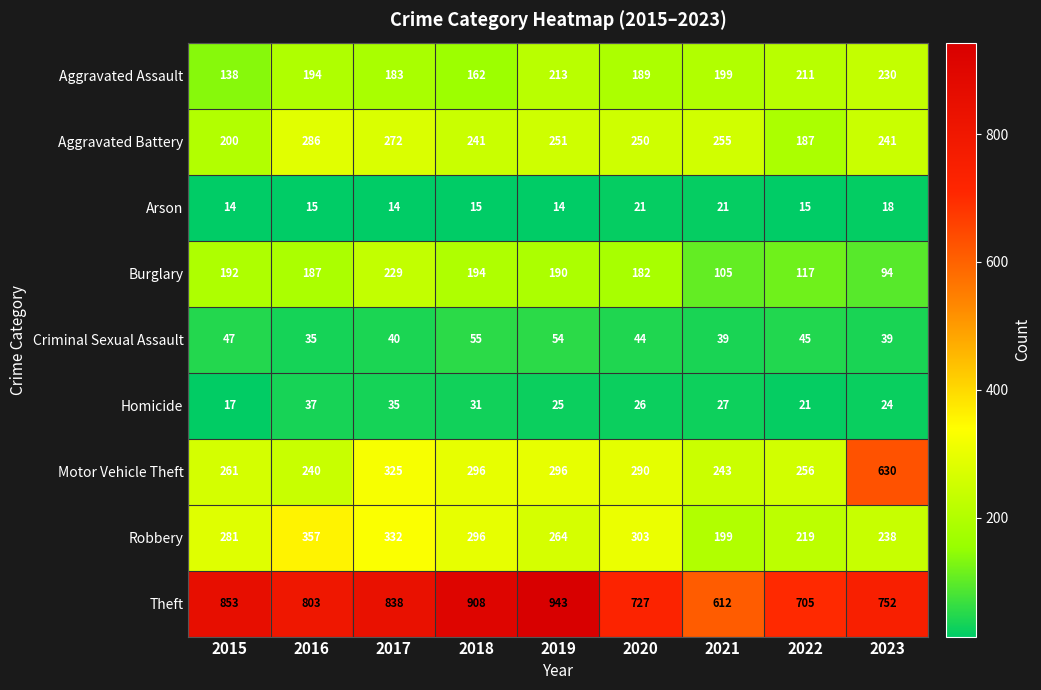

What is the difference between the second highest and second lowest values in the Criminal Sexual Assault series?

15